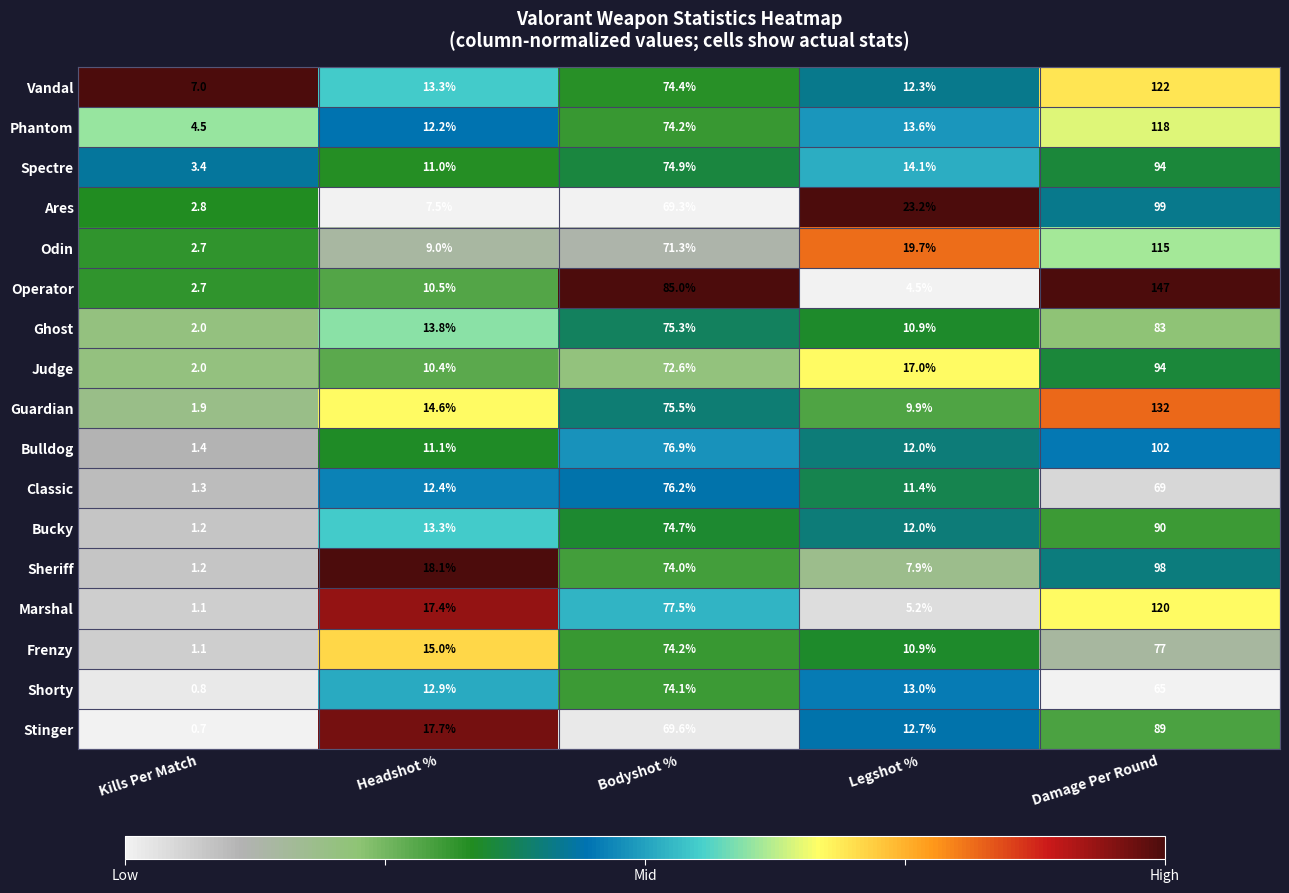

Where is Phantom nearest to the value 61?

Bodyshot %